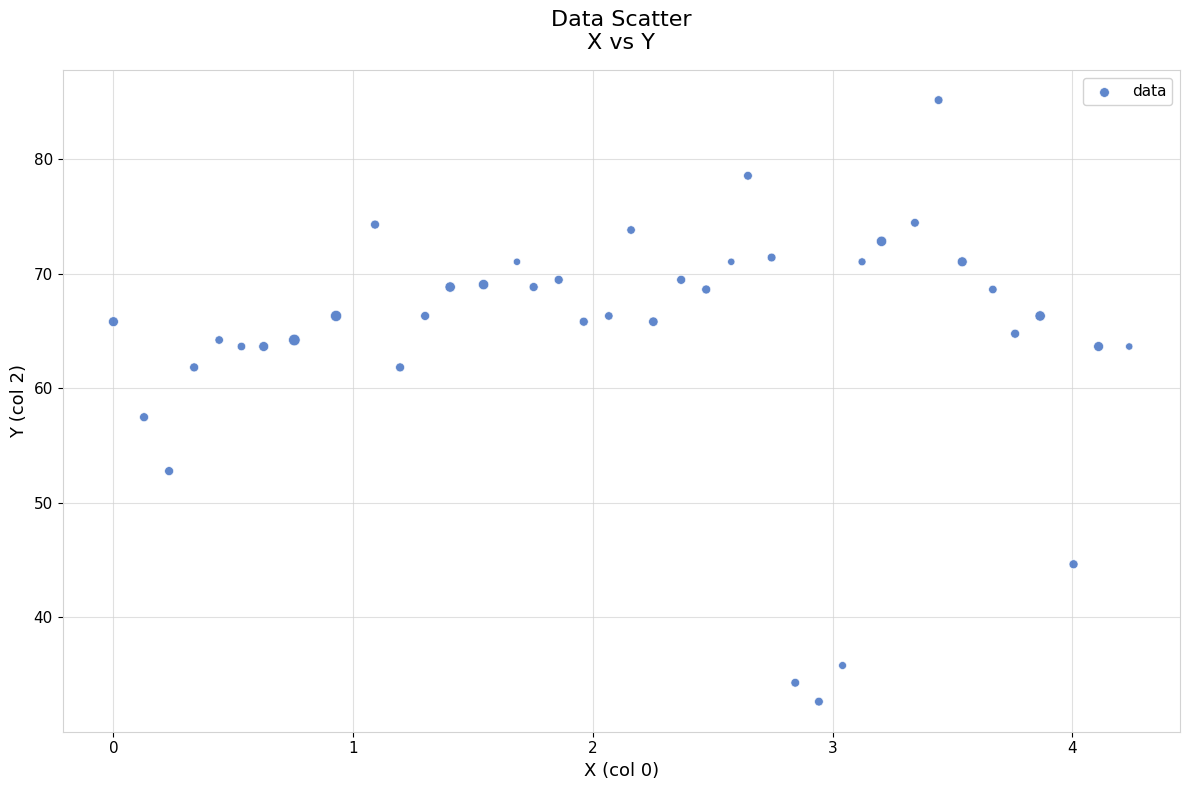

What is the range of Y values (max minus min)?

52.5